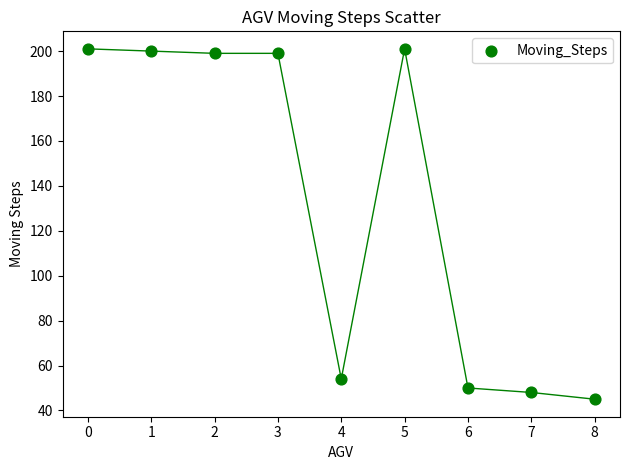

What Y value in the scatter plot is closest to 123?

54